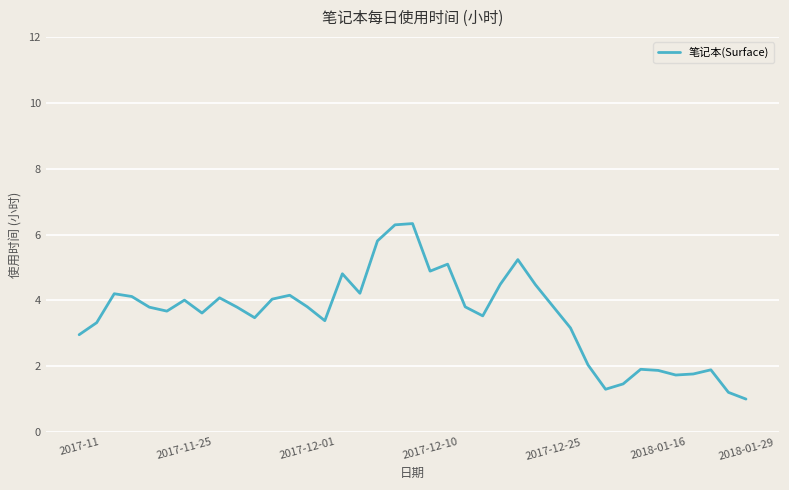

How many lines are shown in the chart?

1